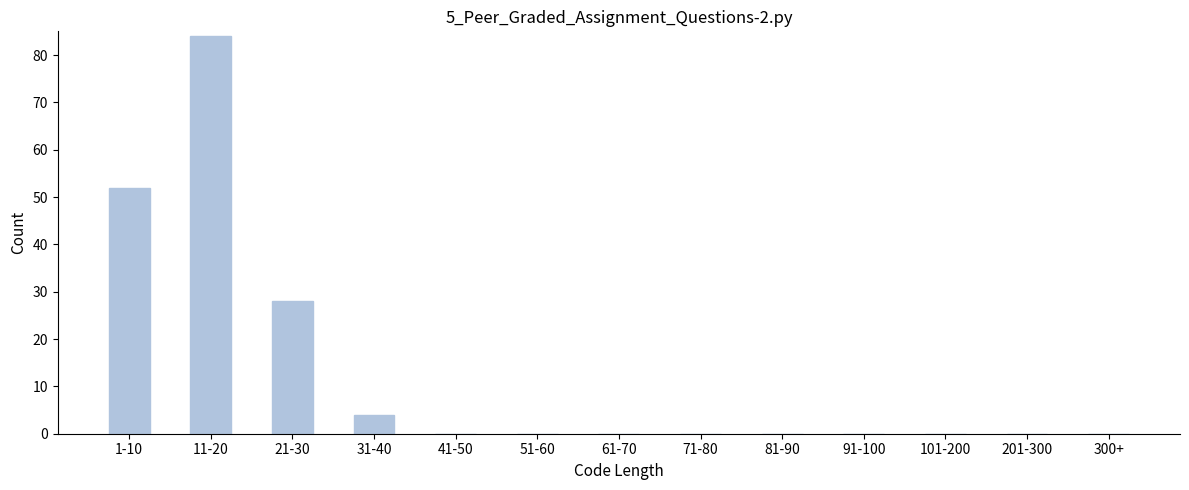

Reading left to right, list all the values displayed in this chart.

1-10=52	11-20=84	21-30=28	31-40=4	41-50=0	51-60=0	61-70=0	71-80=0	81-90=0	91-100=0	101-200=0	201-300=0	300+=0